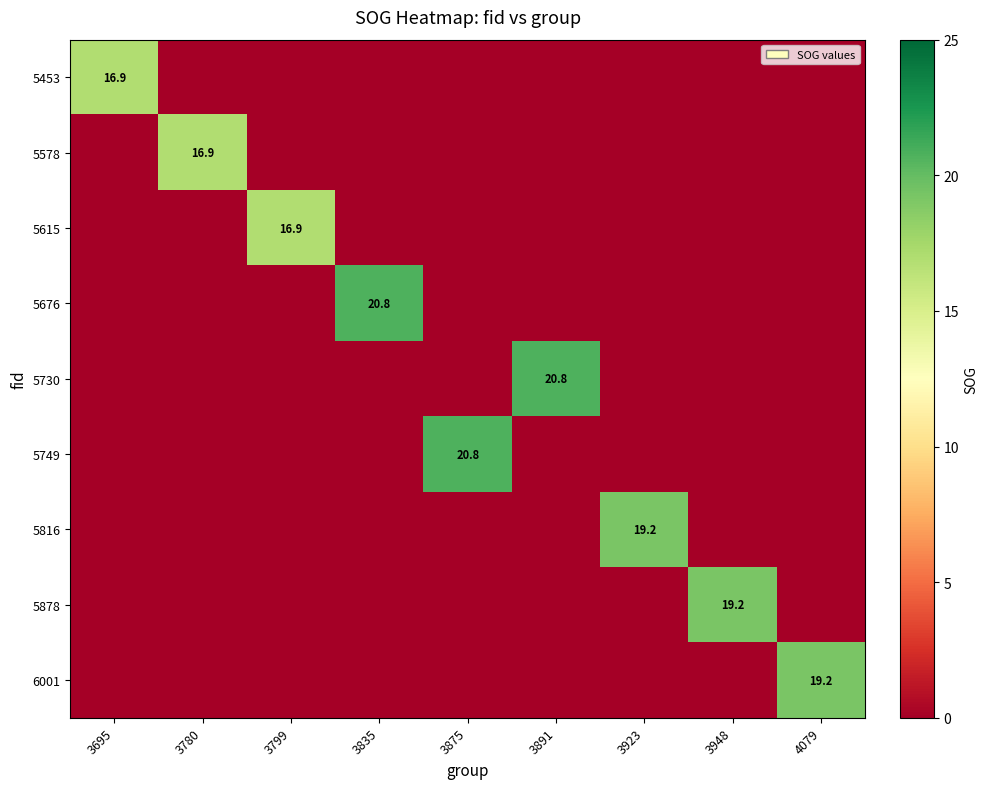

The 5615 series shows 25.9 at 3799. True or false?

False